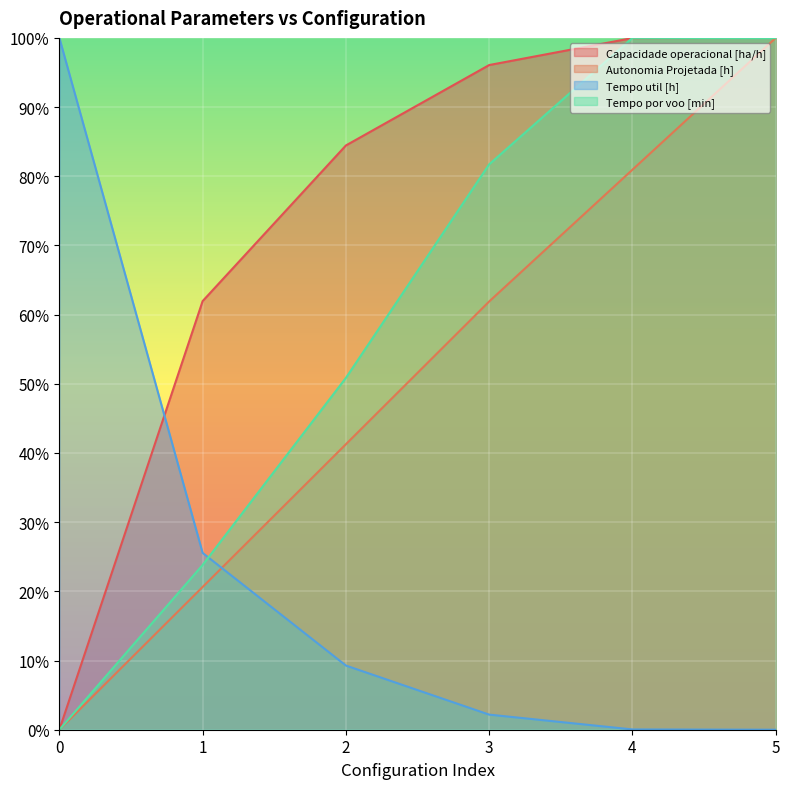

Reading right to left, extract all data points from this chart.

Capacidade operacional [ha/h]: 5=100.0	4=100.0	3=96.1	2=84.5	1=62.0	0=0.0
Autonomia Projetada [h]: 5=100.0	4=81.0	3=61.9	2=41.3	1=20.6	0=0.0
Tempo util [h]: 5=0.0	4=0.0	3=2.2	2=9.3	1=25.6	0=100.0
Tempo por voo [min]: 5=100.0	4=100.0	3=81.7	2=50.9	1=23.8	0=0.0